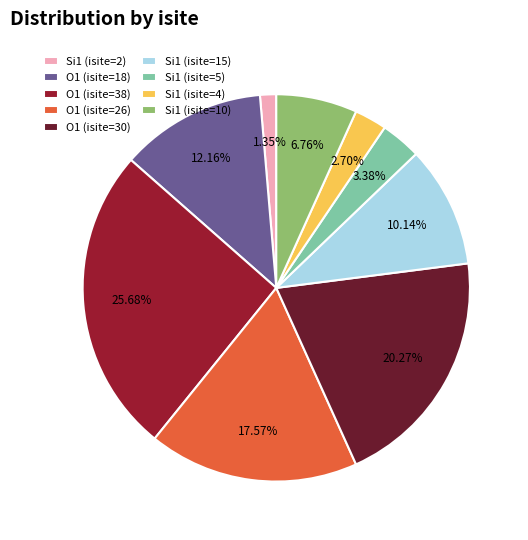

Is there a majority slice in this chart?

No